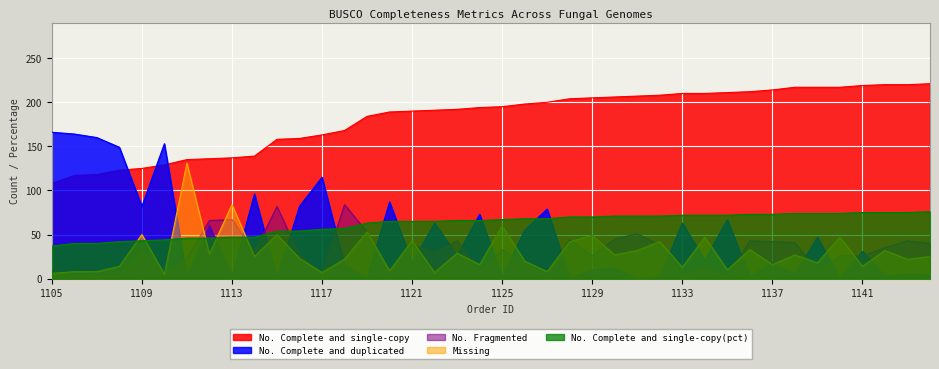

What is the sum of the Missing values at 1139 and 1109?

68